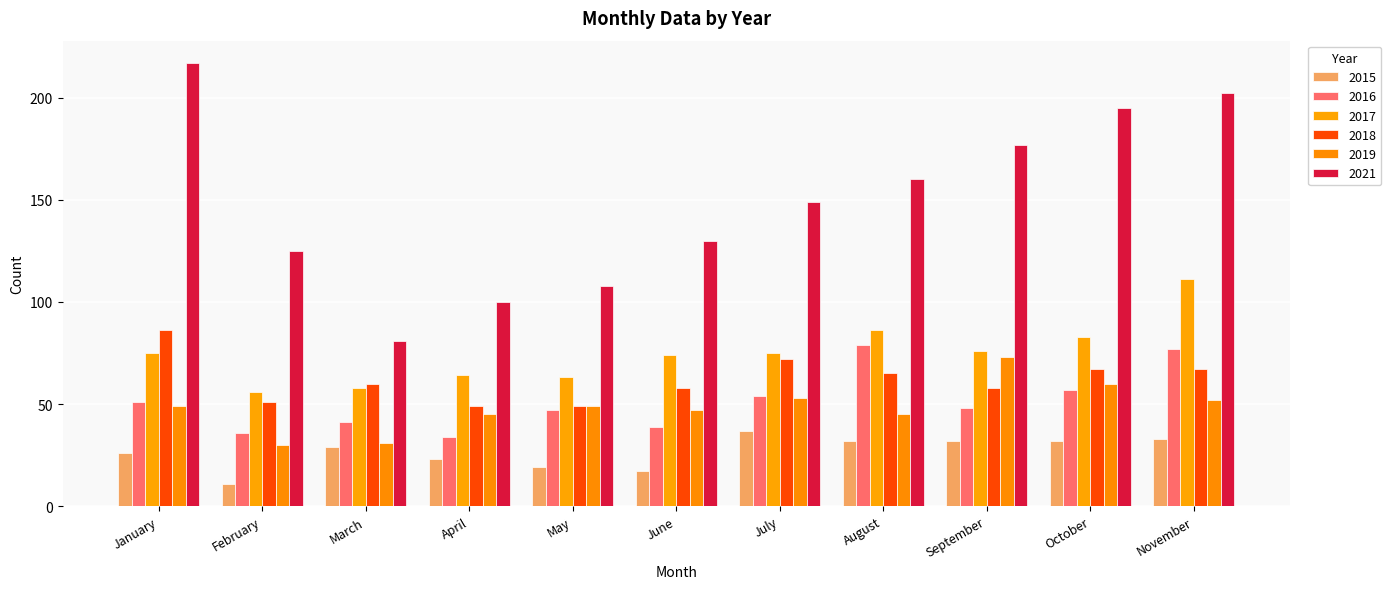

How many values in the 2018 series are below 60?

5